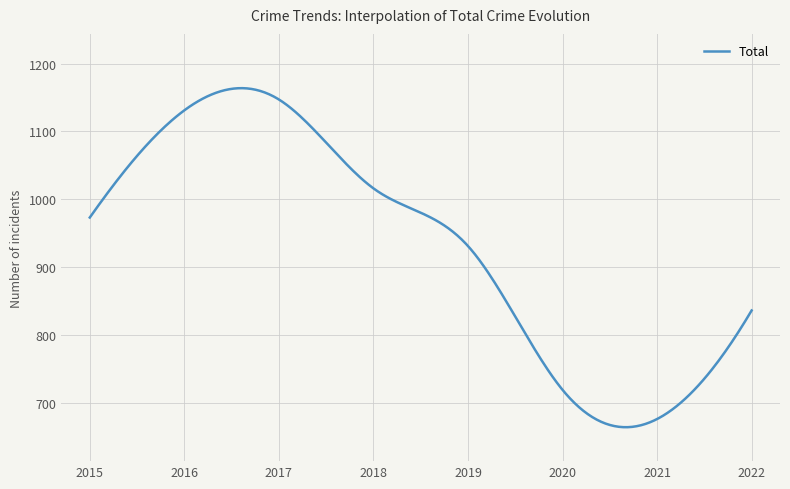

What is the greatest value displayed?

1163.7